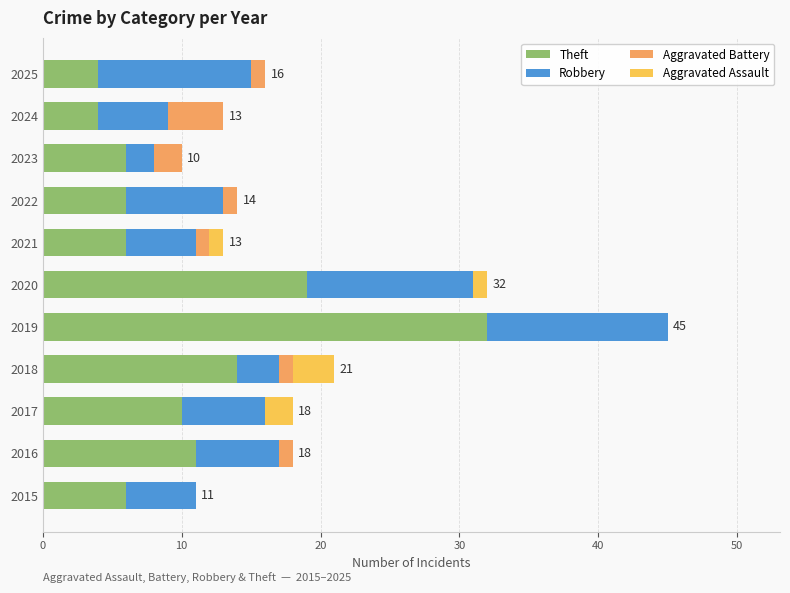

The value of Theft at 2019 is 50. True or false?

False